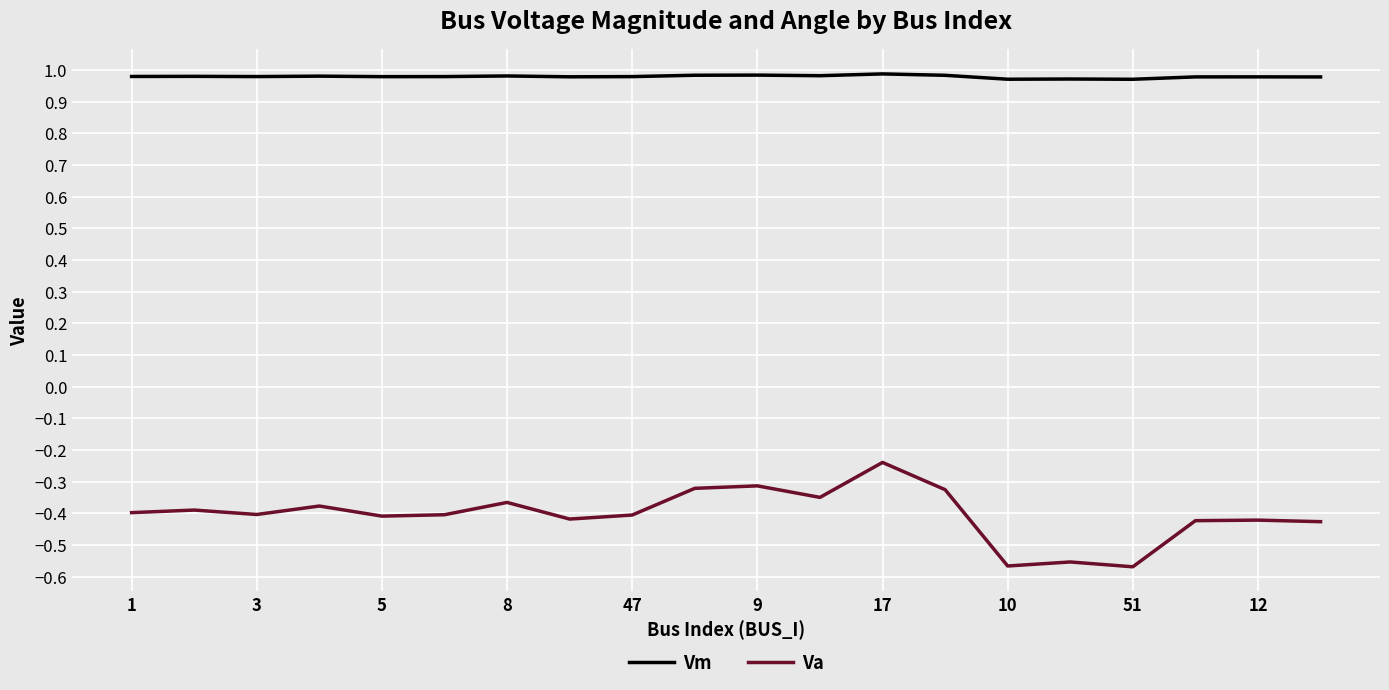

At how many categories does at least one series exceed 0?

20